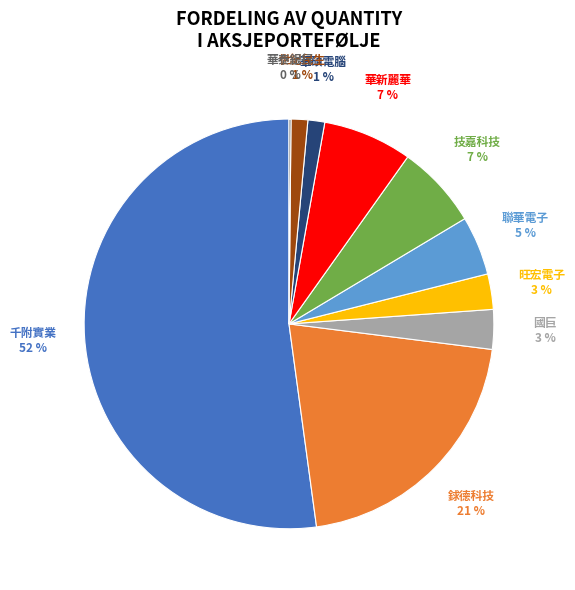

Between 旺宏電子 and 華碩電腦, which is larger?

旺宏電子